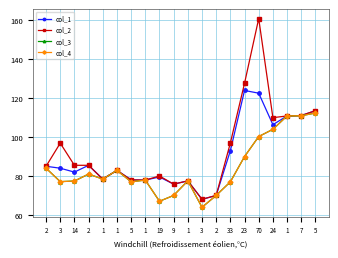

What is the sum of all col_1 values?

1806.1